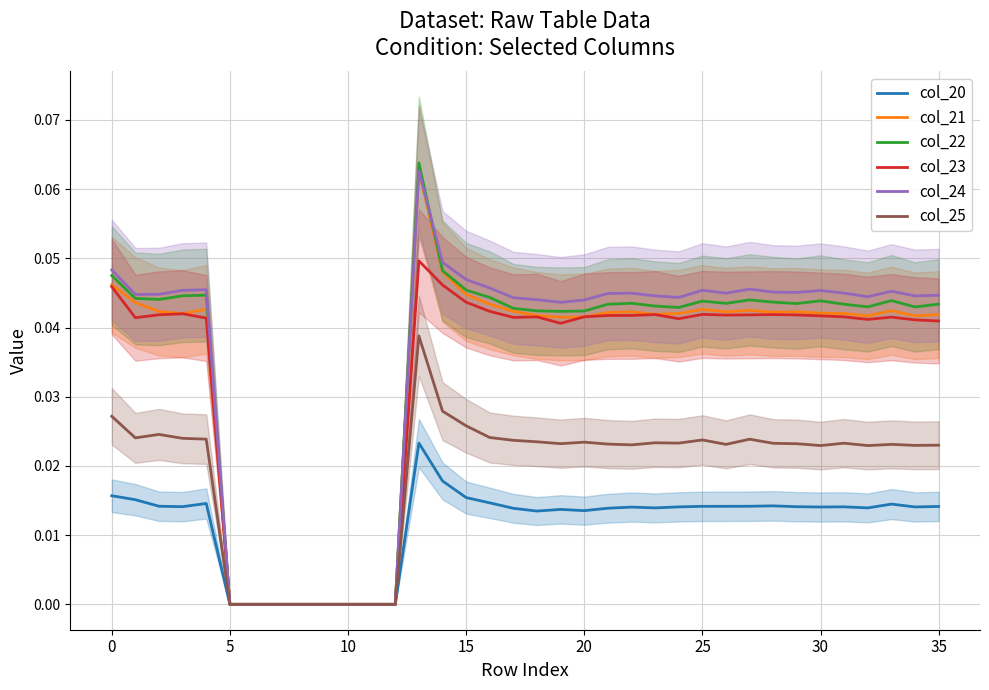

True or false: col_25 and col_21 intersect in this chart.

False